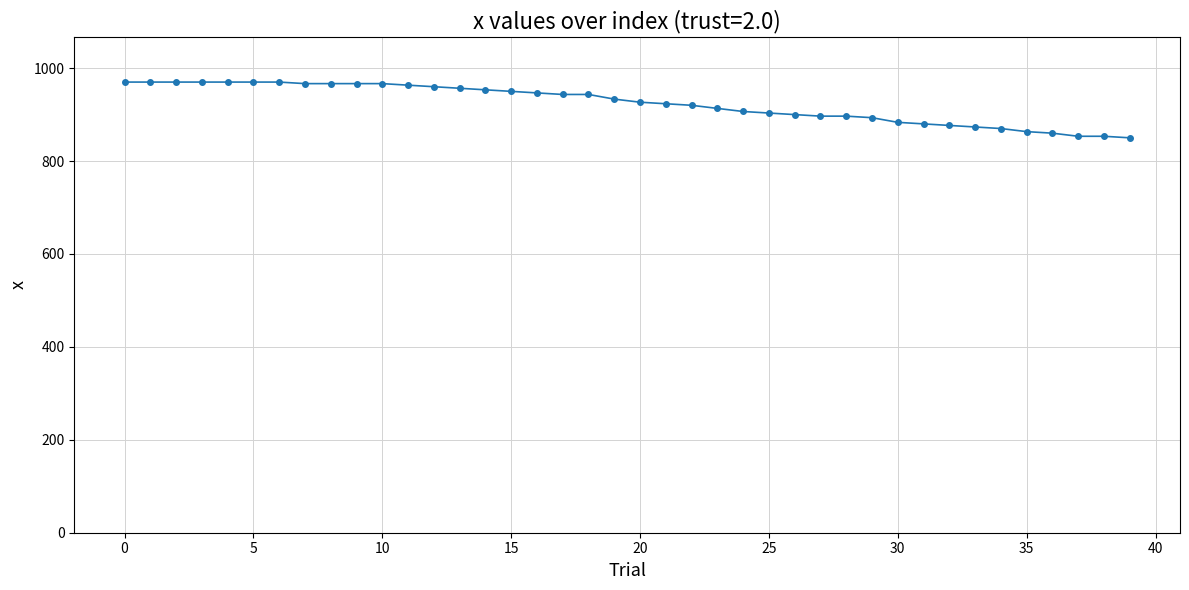

What is the difference between the maximum and second lowest values?

116.7